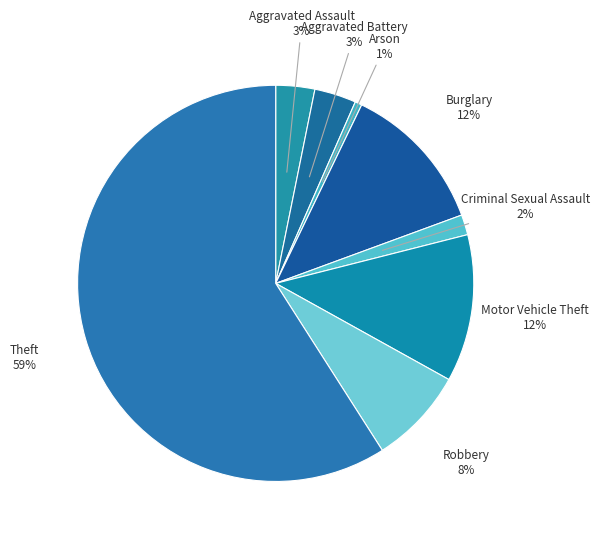

Rank the categories by value from lowest to highest.

Arson, Criminal Sexual Assault, Aggravated Assault, Aggravated Battery, Robbery, Motor Vehicle Theft, Burglary, Theft